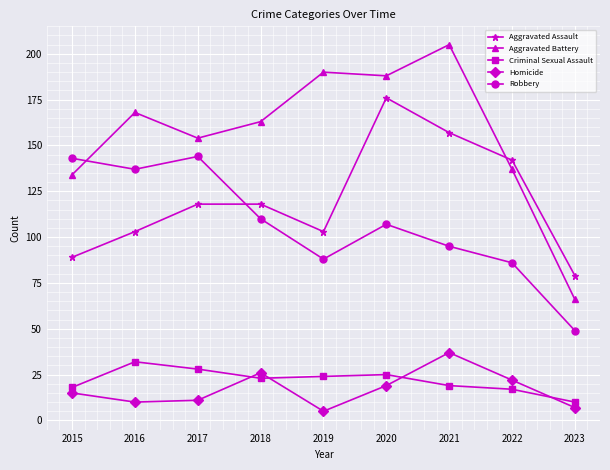

Reading right to left, what are all the values shown in this chart?

Aggravated Assault: 79	142	157	176	103	118	118	103	89
Aggravated Battery: 66	137	205	188	190	163	154	168	134
Criminal Sexual Assault: 10	17	19	25	24	23	28	32	18
Homicide: 7	22	37	19	5	26	11	10	15
Robbery: 49	86	95	107	88	110	144	137	143